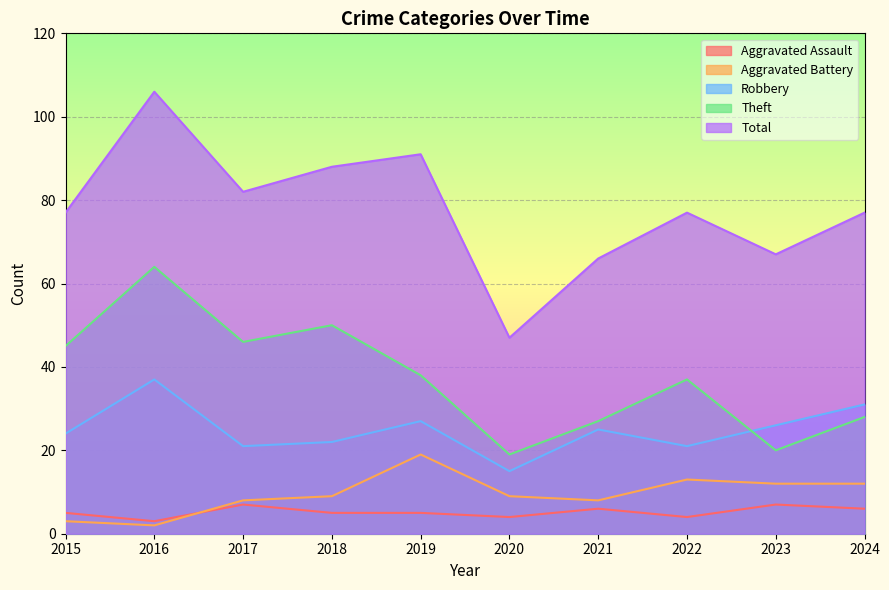

How many interior local peaks does the Total series have?

3